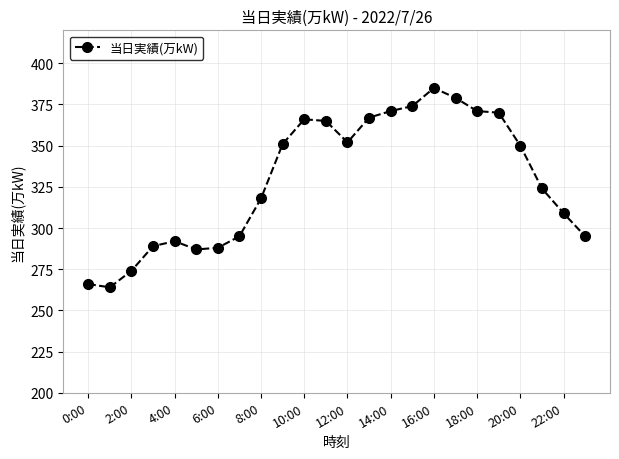

What is the sum of all values?

7902